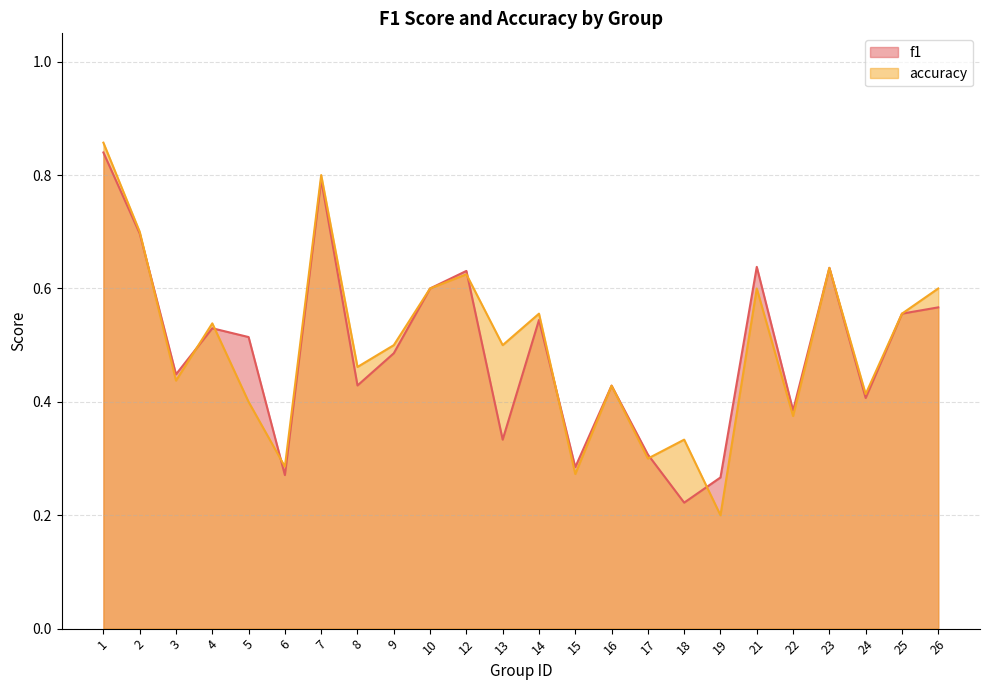

How many lines are shown in the chart?

2